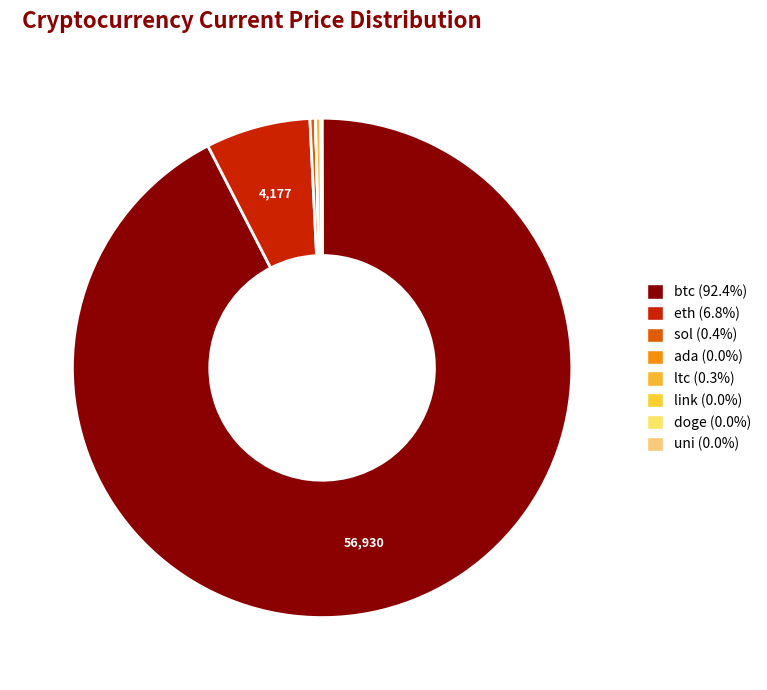

Rank the categories by value from lowest to highest.

doge, ada, uni, link, ltc, sol, eth, btc